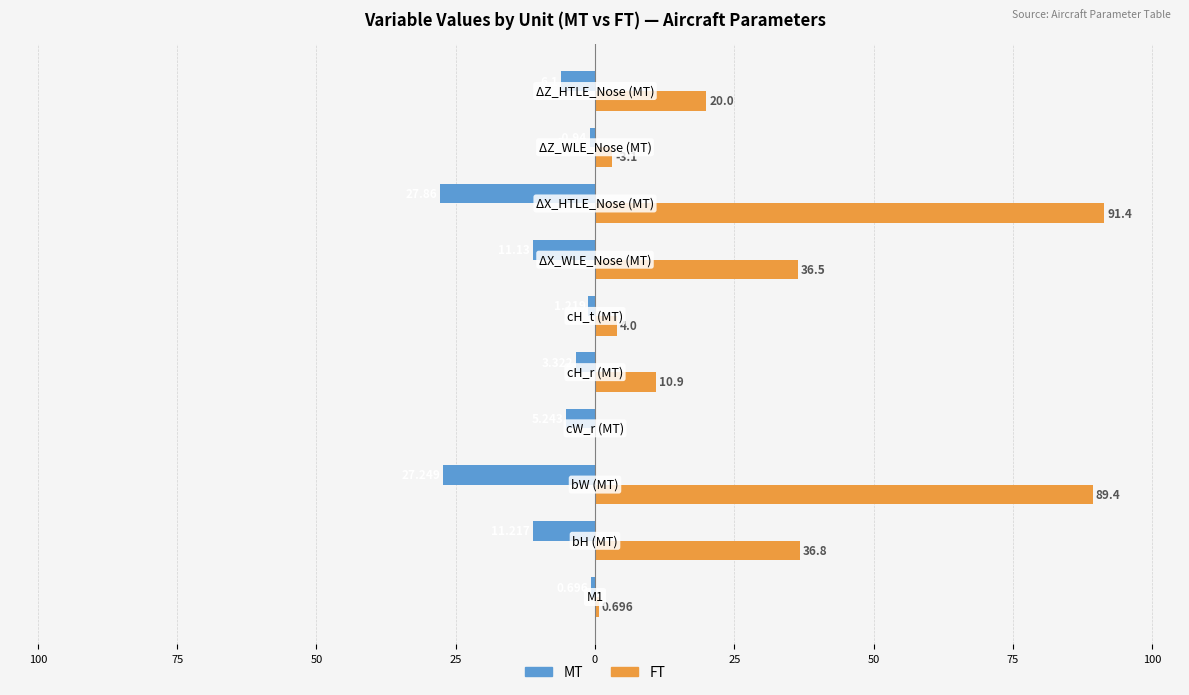

What are all the series names shown in the legend?

MT, FT